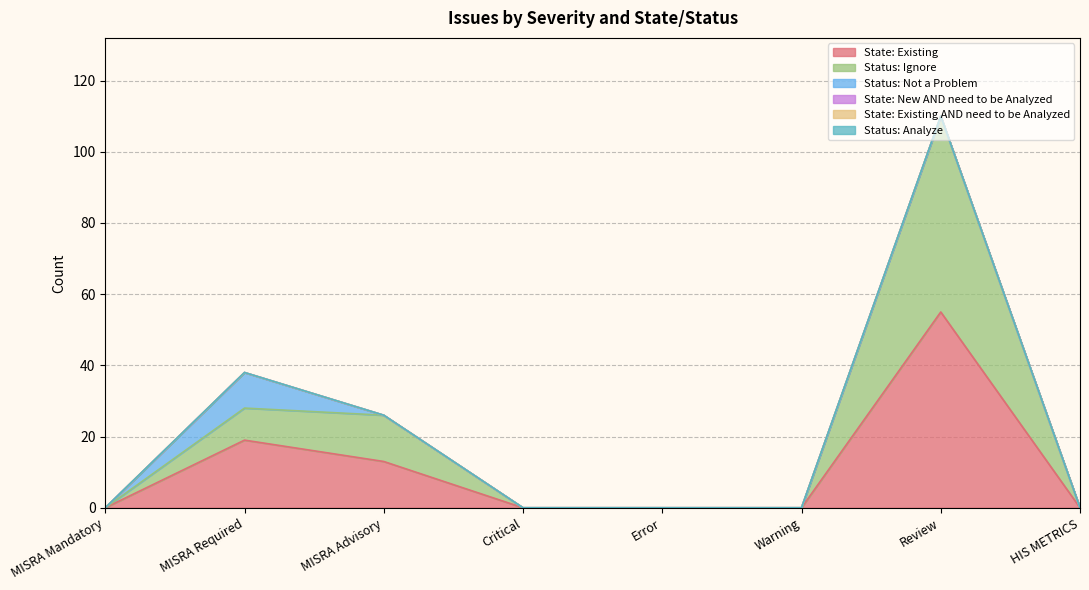

Is it true that Status: Ignore equals 0 at Error?

True